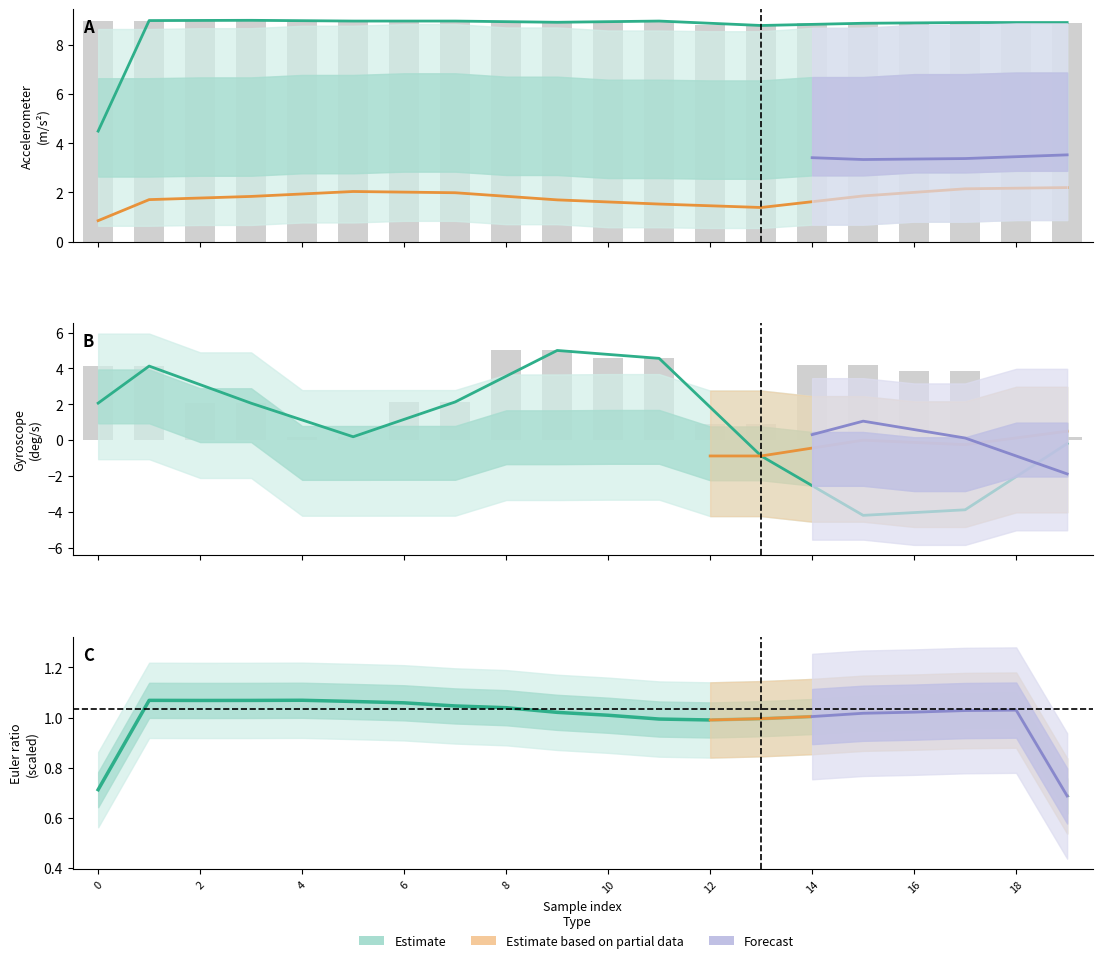

What is the spread (max minus min) of values at 16?

12.8